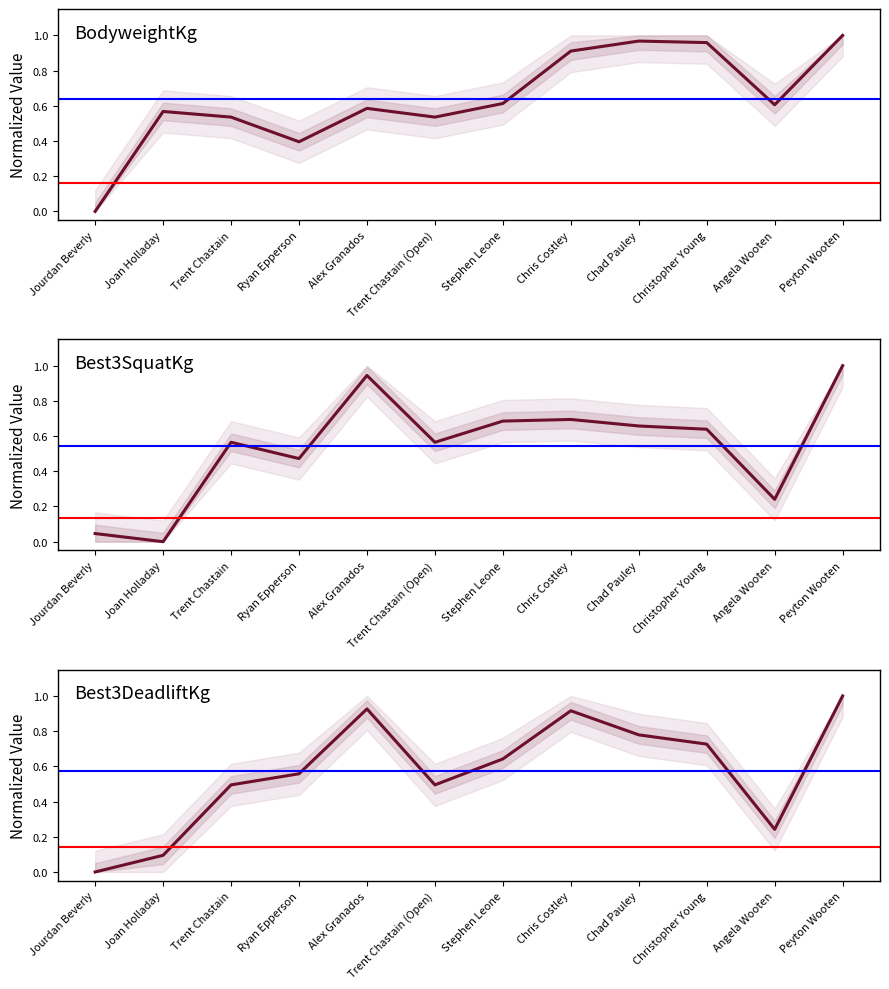

Reading left to right, list all the values displayed in this chart.

BodyweightKg: Jourdan Beverly=0.0	Joan Holladay=0.6	Trent Chastain=0.5	Ryan Epperson=0.4	Alex Granados=0.6	Trent Chastain (Open)=0.5	Stephen Leone=0.6	Chris Costley=0.9	Chad Pauley=1.0	Christopher Young=1.0	Angela Wooten=0.6	Peyton Wooten=1.0
Best3SquatKg: Jourdan Beverly=0.0	Joan Holladay=0.0	Trent Chastain=0.6	Ryan Epperson=0.5	Alex Granados=0.9	Trent Chastain (Open)=0.6	Stephen Leone=0.7	Chris Costley=0.7	Chad Pauley=0.7	Christopher Young=0.6	Angela Wooten=0.2	Peyton Wooten=1.0
Best3DeadliftKg: Jourdan Beverly=0.0	Joan Holladay=0.1	Trent Chastain=0.5	Ryan Epperson=0.6	Alex Granados=0.9	Trent Chastain (Open)=0.5	Stephen Leone=0.6	Chris Costley=0.9	Chad Pauley=0.8	Christopher Young=0.7	Angela Wooten=0.2	Peyton Wooten=1.0